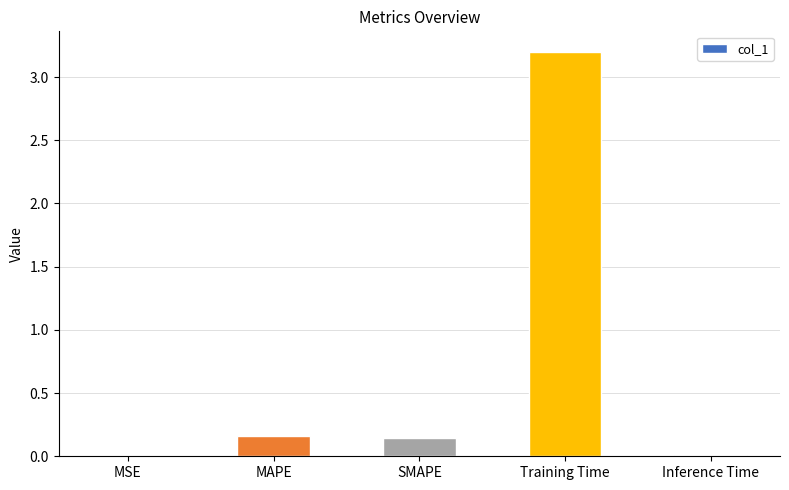

What is the change in value from MAPE to Training Time?

+3.0